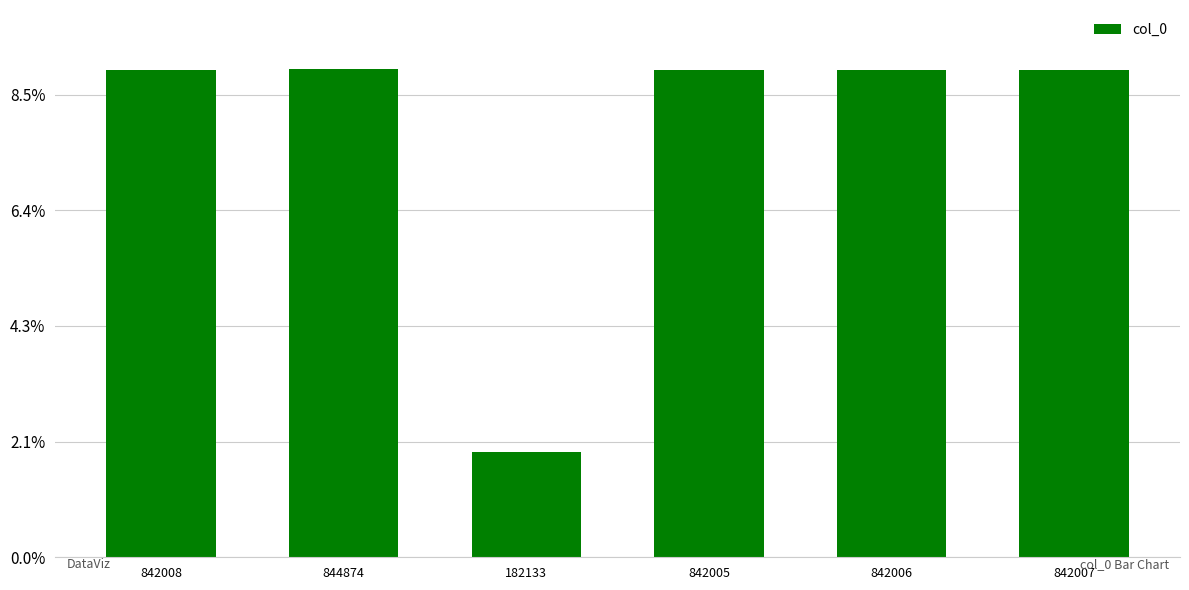

Does the chart contain any negative values?

No